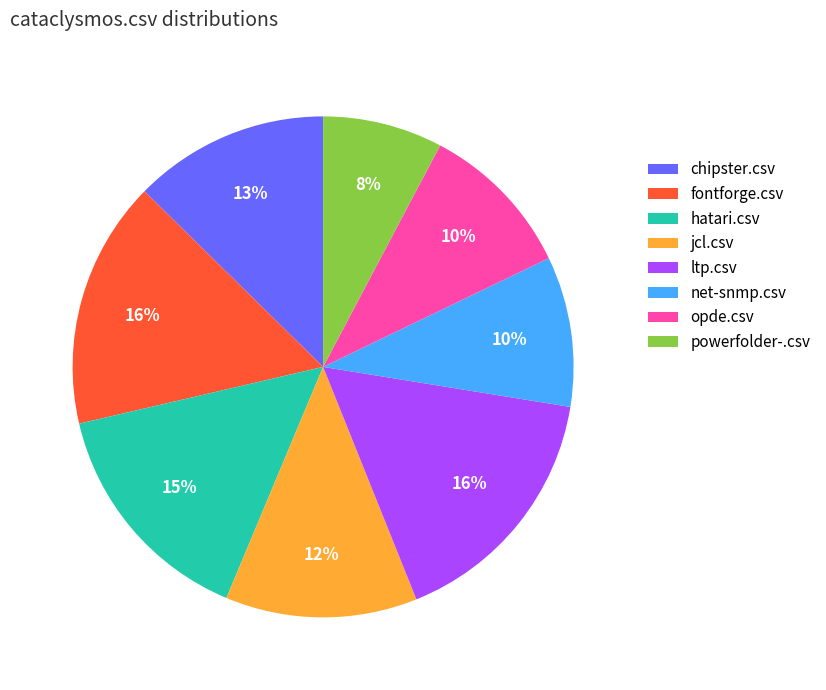

To the nearest percent, what percentage of the pie is net-snmp.csv?

10%